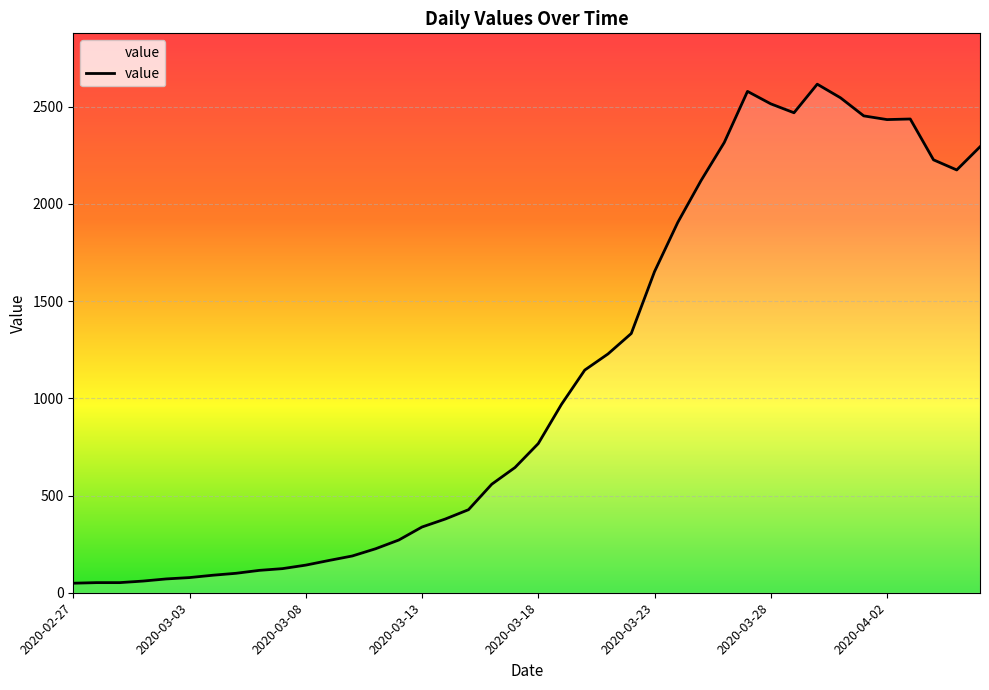

Does the chart display data point markers on the line(s)?

No